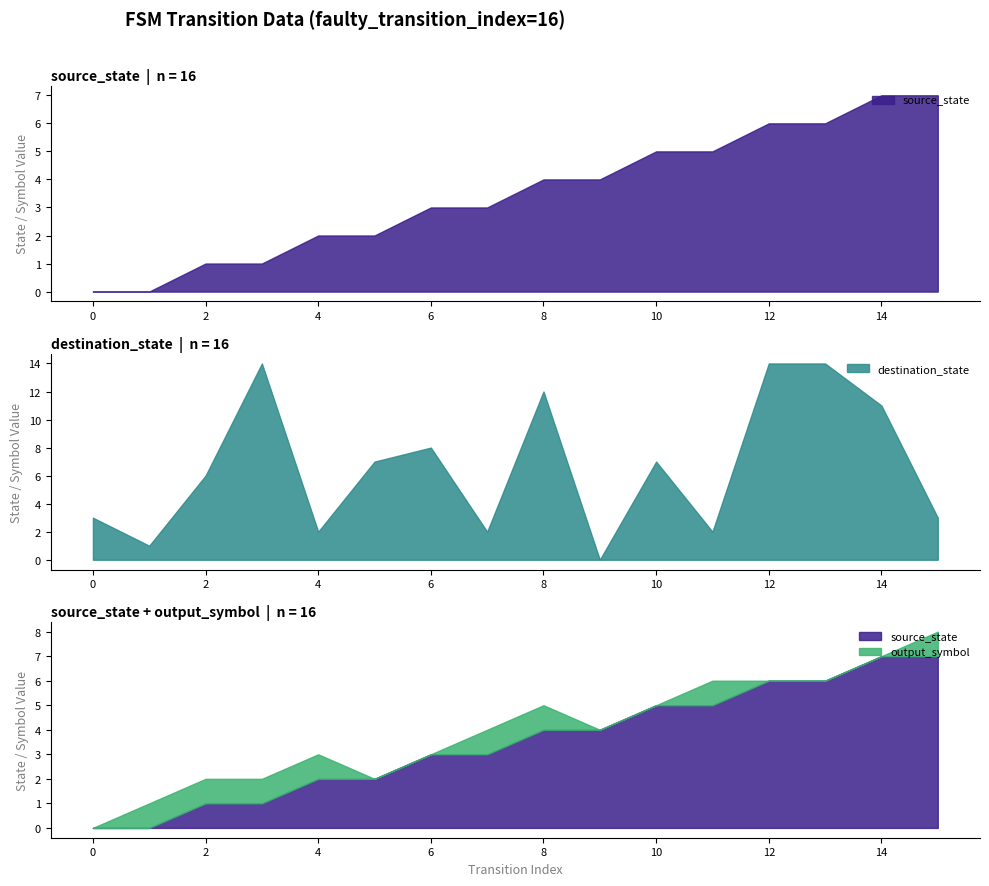

Which series has the largest total across all categories?

destination_state